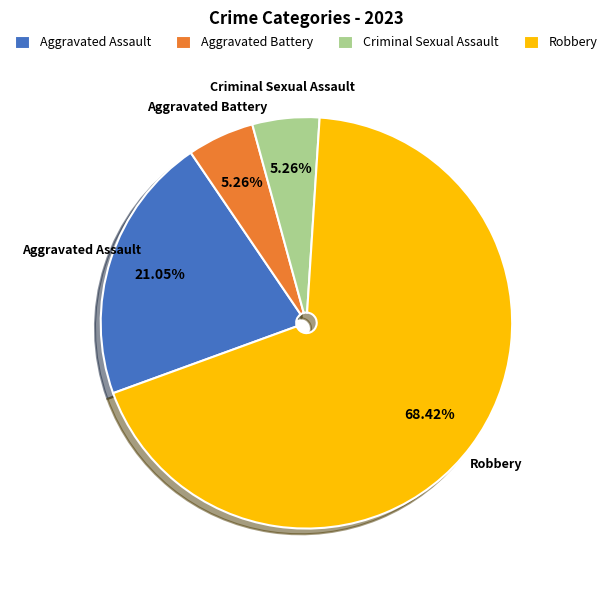

To the nearest percent, what portion does Criminal Sexual Assault represent?

5%